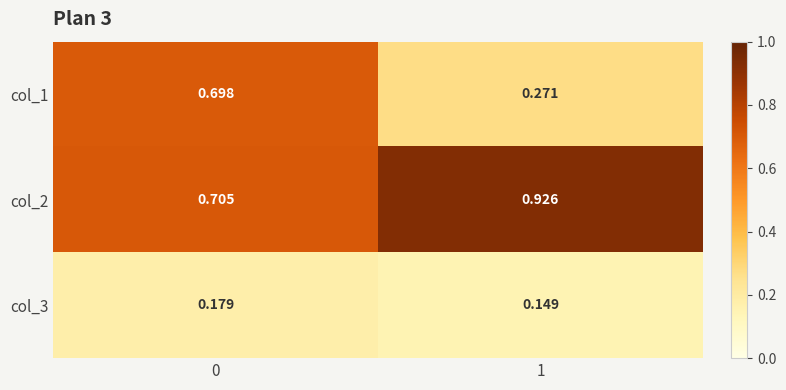

Is the value of col_2 at 1 greater than the value of col_3 at 0?

Yes